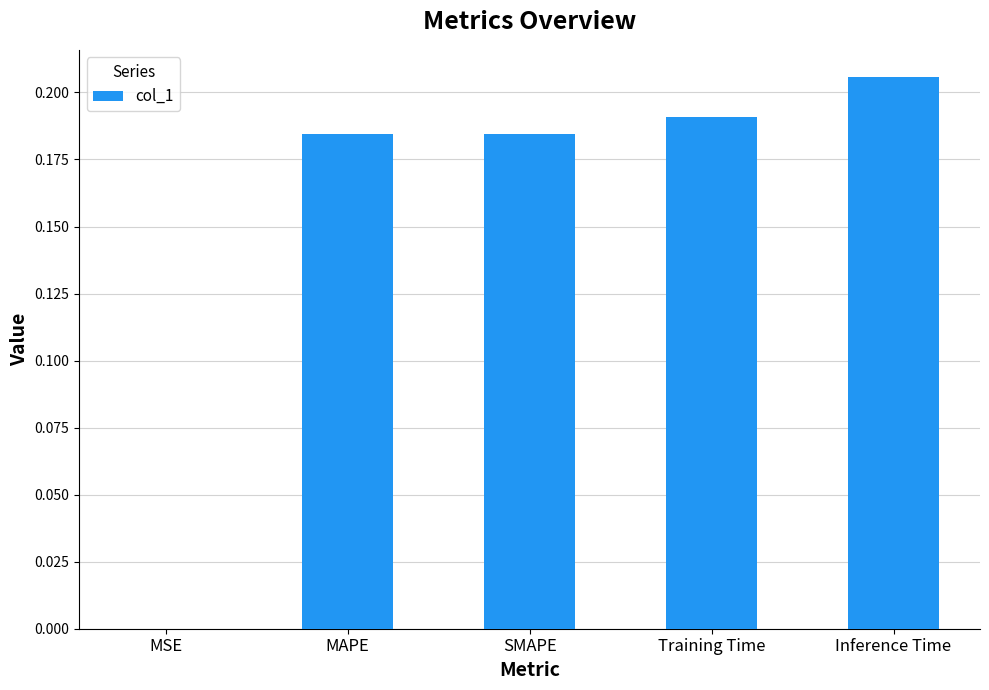

Where is the data nearest to the value 0?

MSE